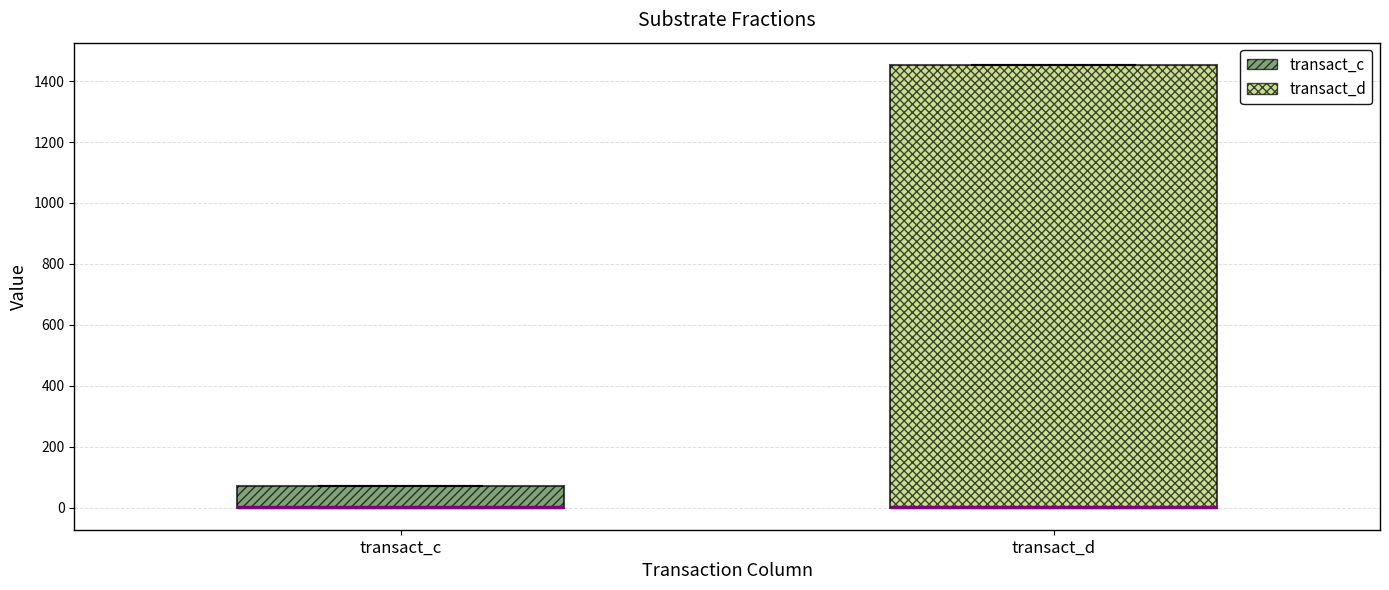

Which box is the tallest, from its lower edge to its upper edge?

transact_d